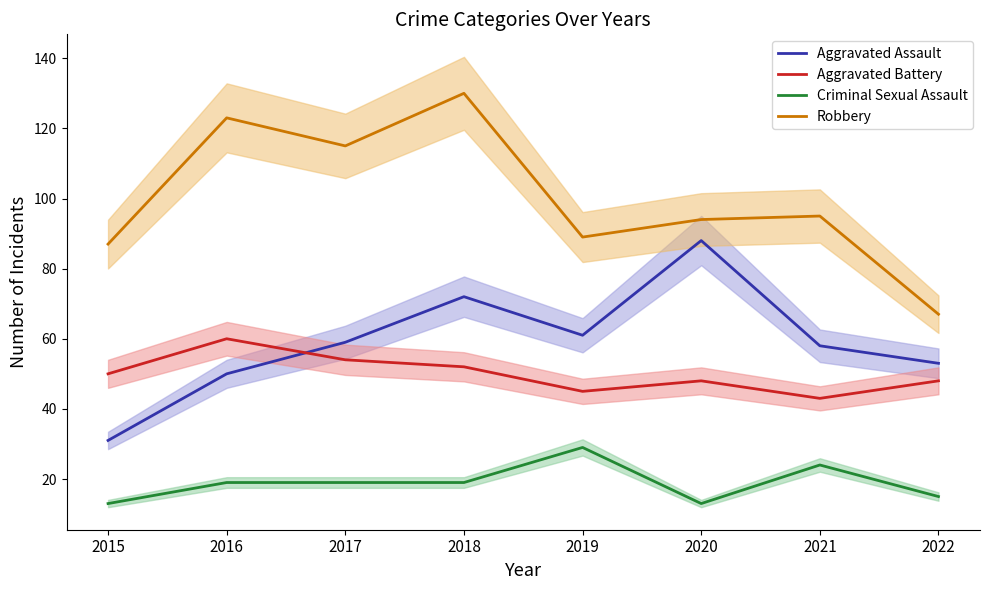

What is the value of the Aggravated Assault point at the 7th from the left?

58